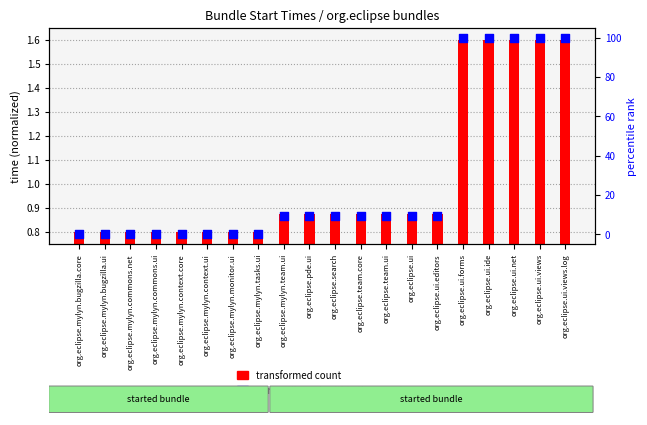

What are all the series names shown in the legend?

transformed count, percentile rank within the sample